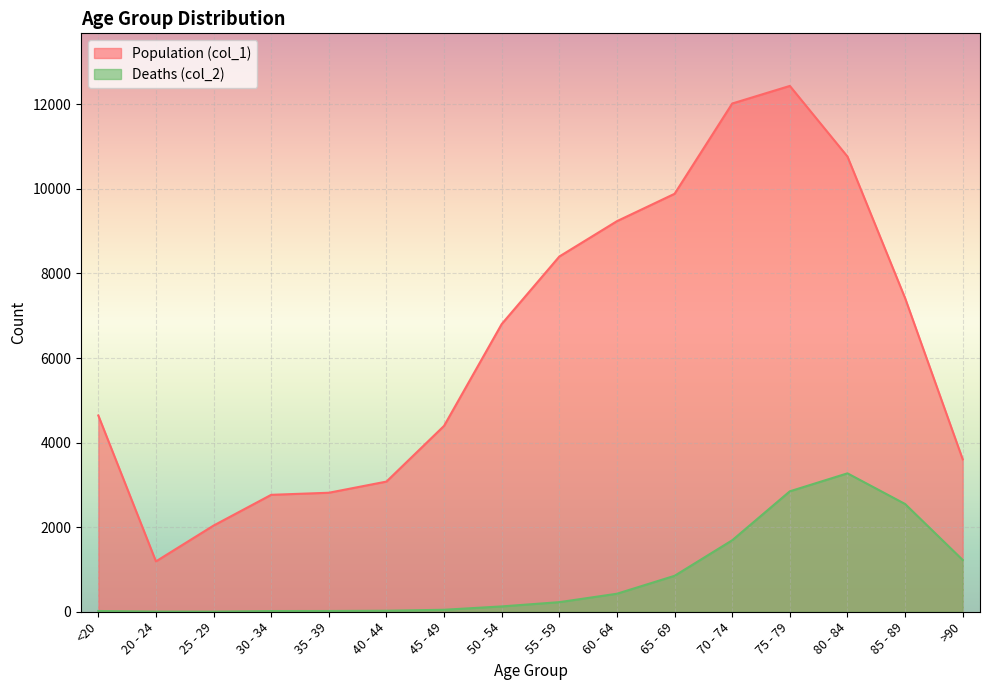

What is the value of the Deaths (col_2) point at the 2nd from the left?

4